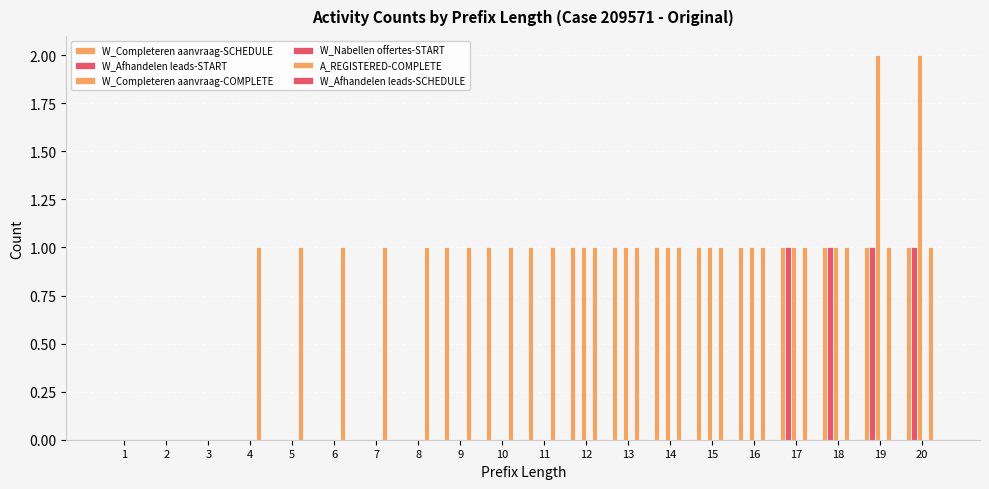

Does the chart contain stacked bars?

No